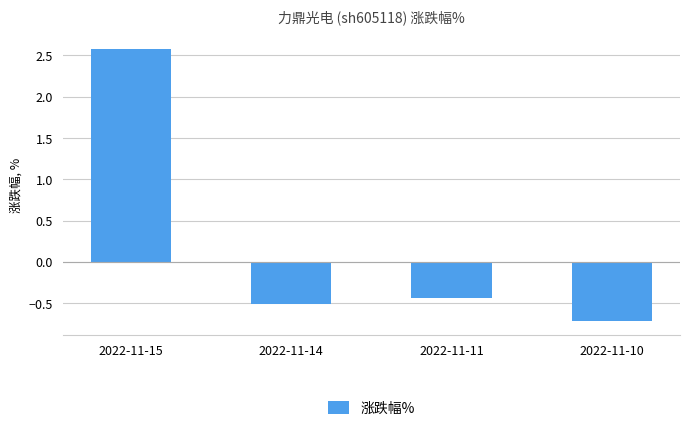

The value at 2022-11-15 is 2.6. True or false?

True